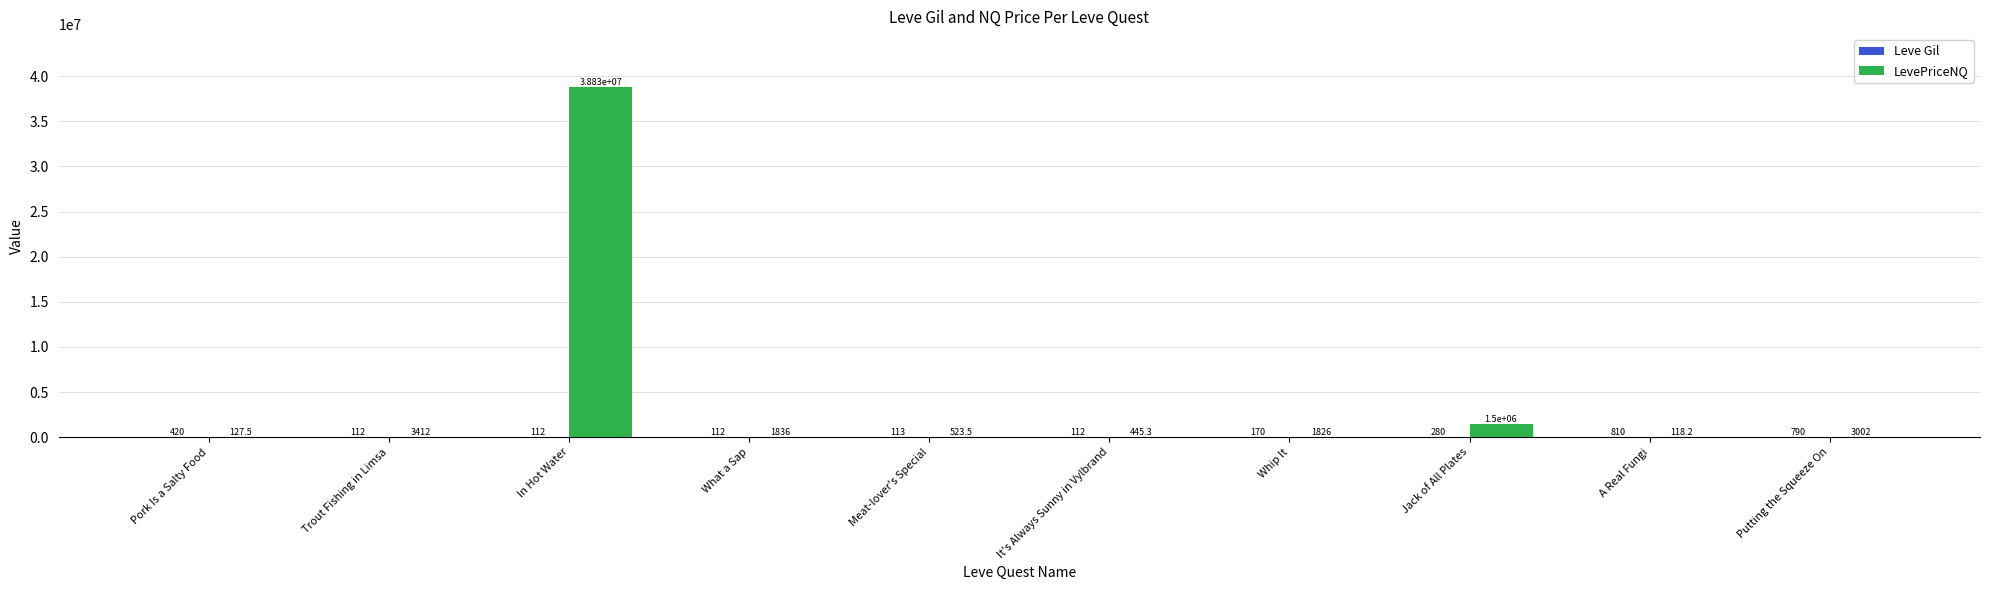

At which category is the sum across all series the highest?

In Hot Water